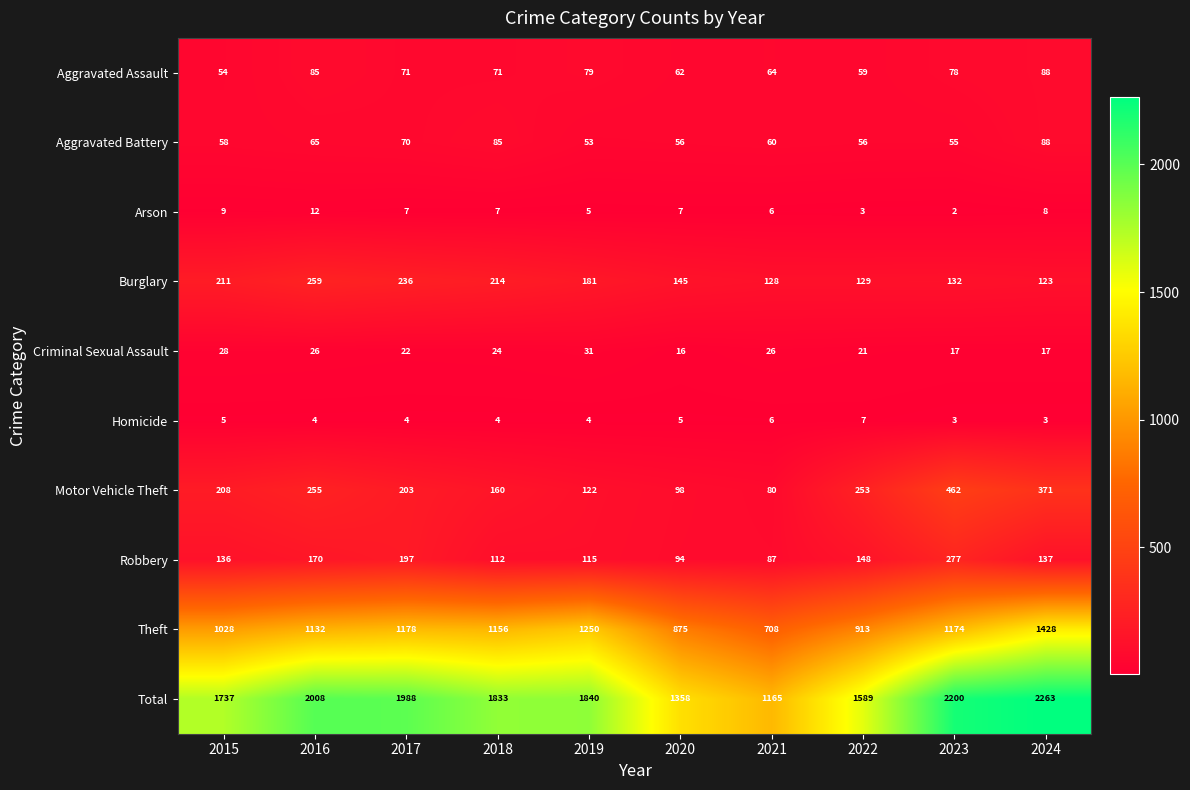

What is the sum of the Motor Vehicle Theft values at 2020 and 2017?

301